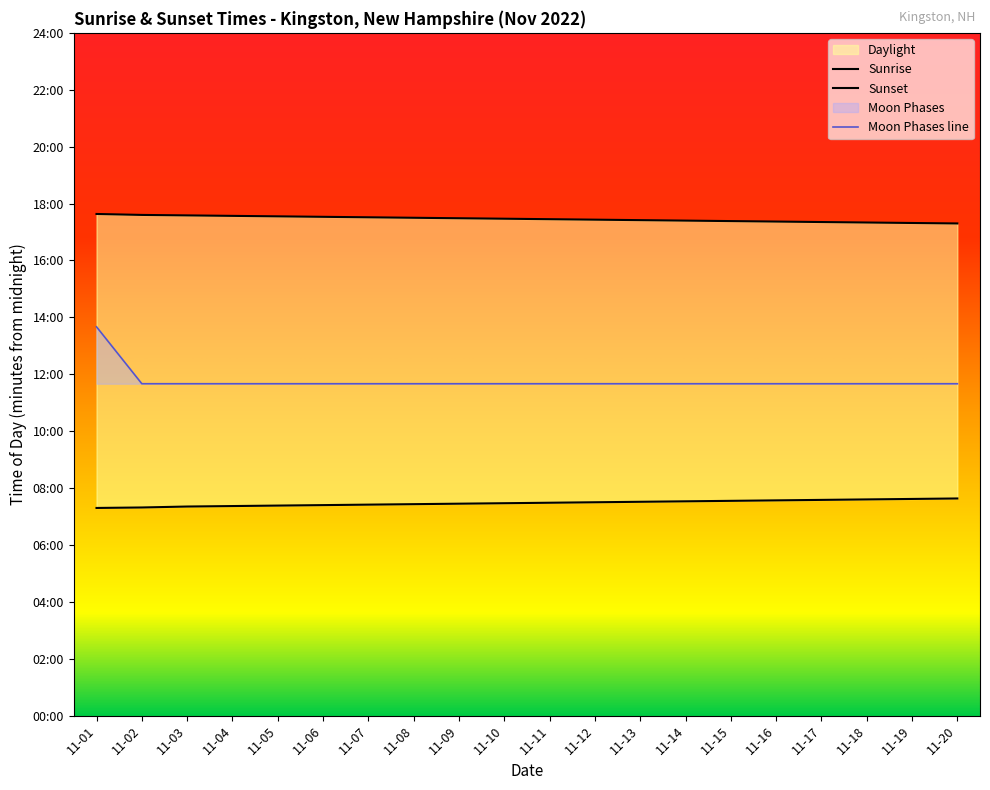

What is the sum of the values at 11-03 and 11-08?

1400